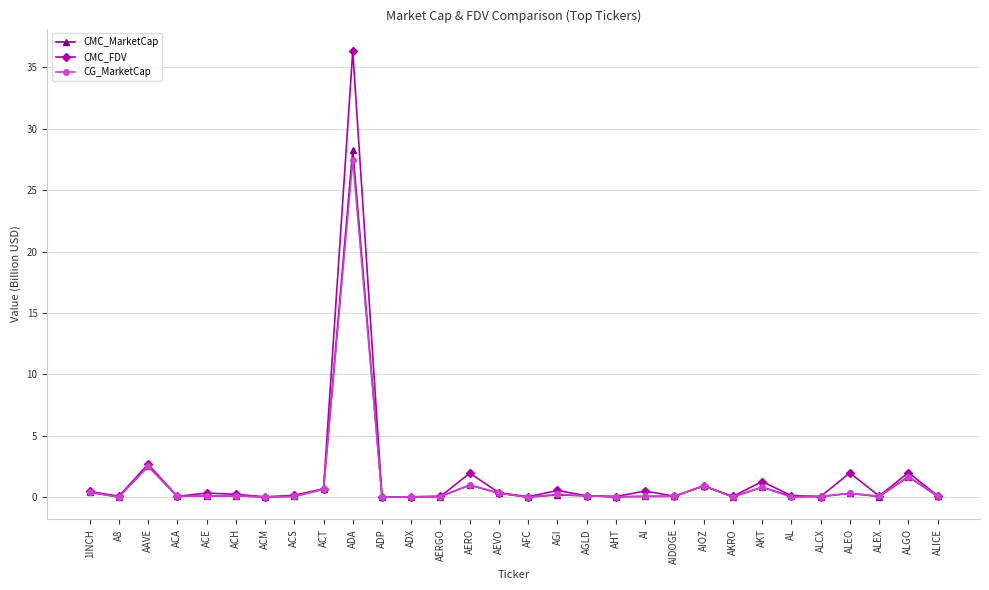

What is the greatest value displayed?

36.3